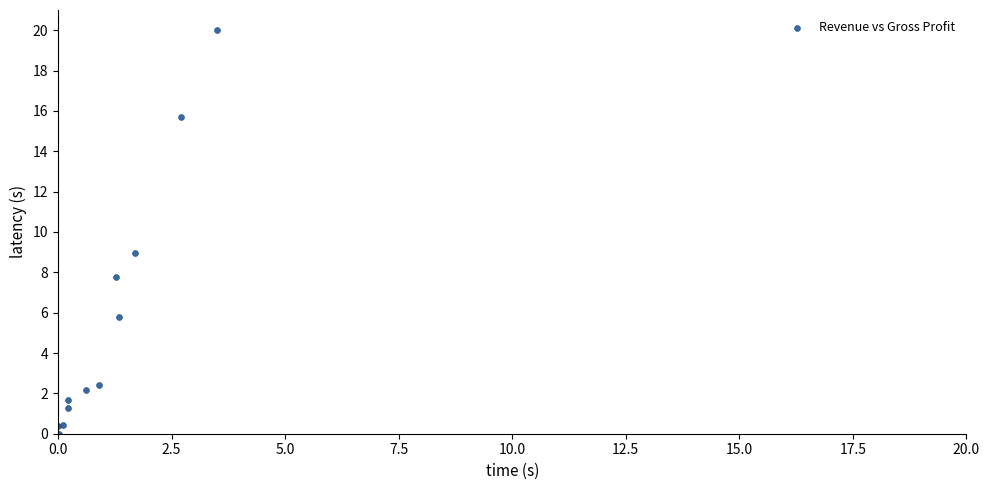

What Y value in the scatter plot is closest to 10?

9.0